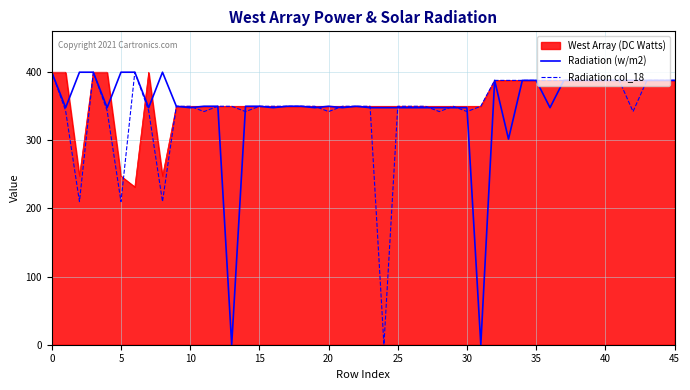

What is the lowest value of the Radiation (w/m2) series?

0.0